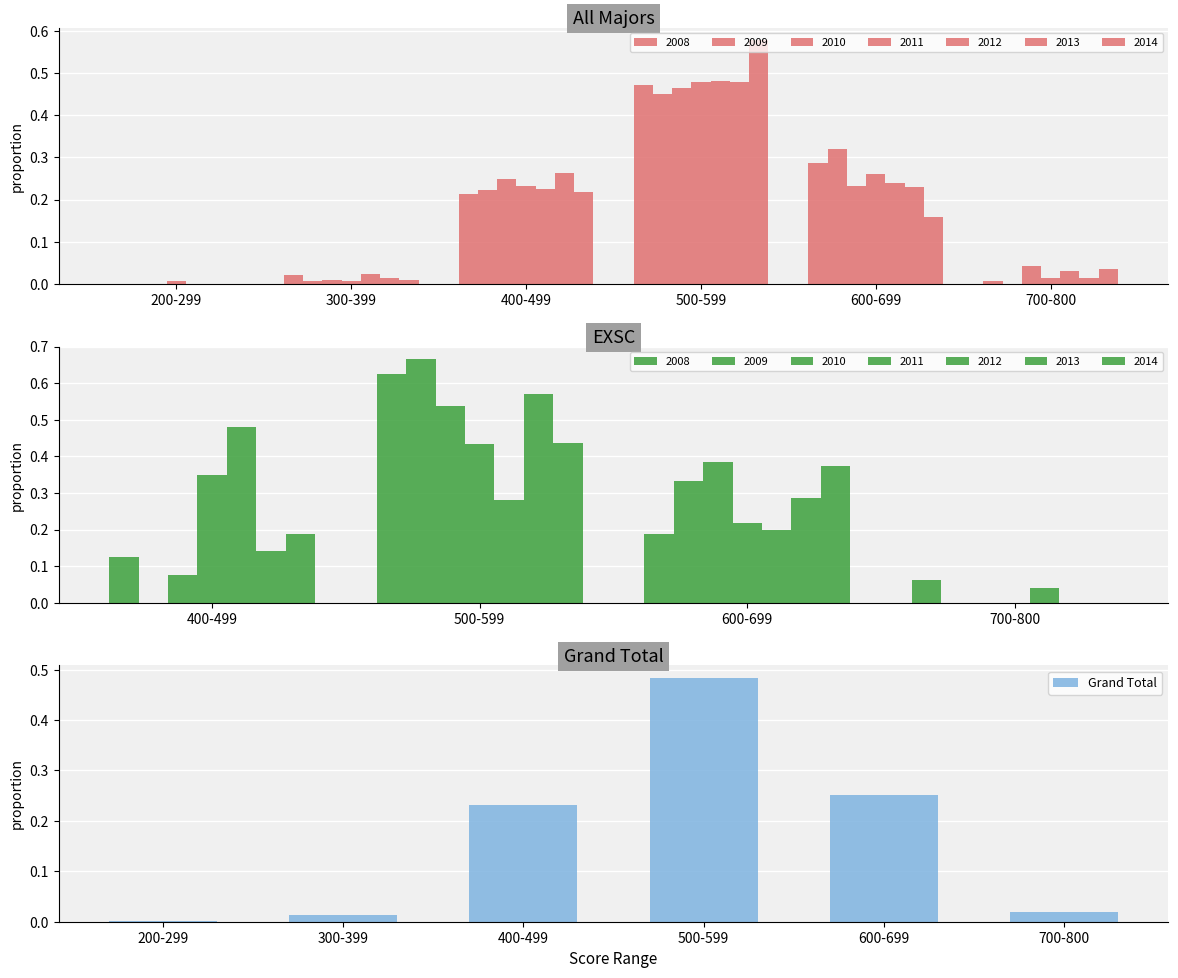

The value of Grand Total at 600-699 is 0.1. True or false?

False